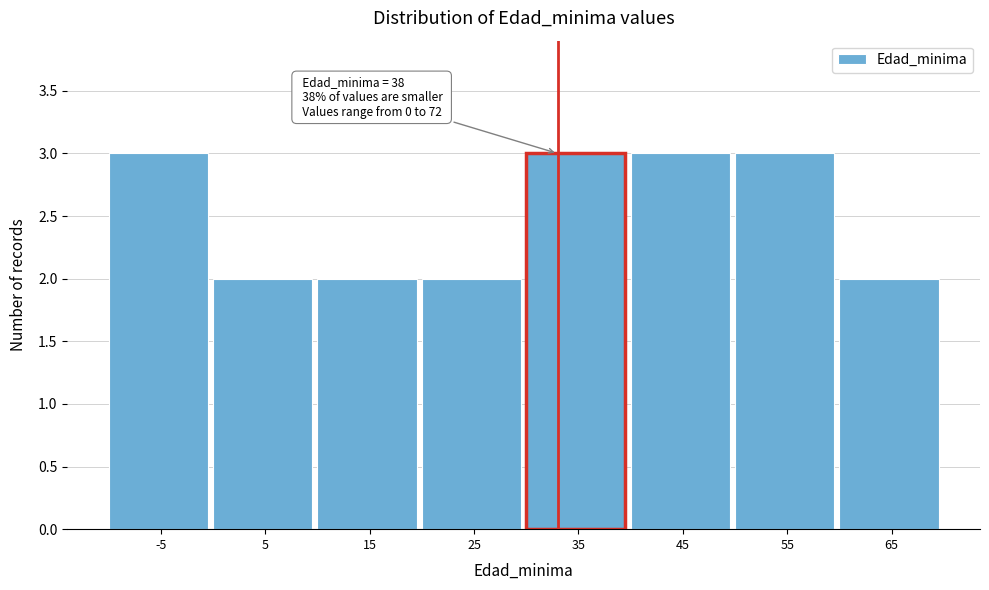

Reading left to right, transcribe all the data shown in this chart.

-5=3	5=2	15=2	25=2	35=3	45=3	55=3	65=2